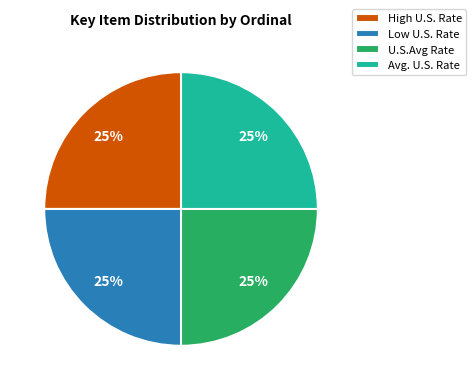

To the nearest percent, what is the average slice percentage?

25%